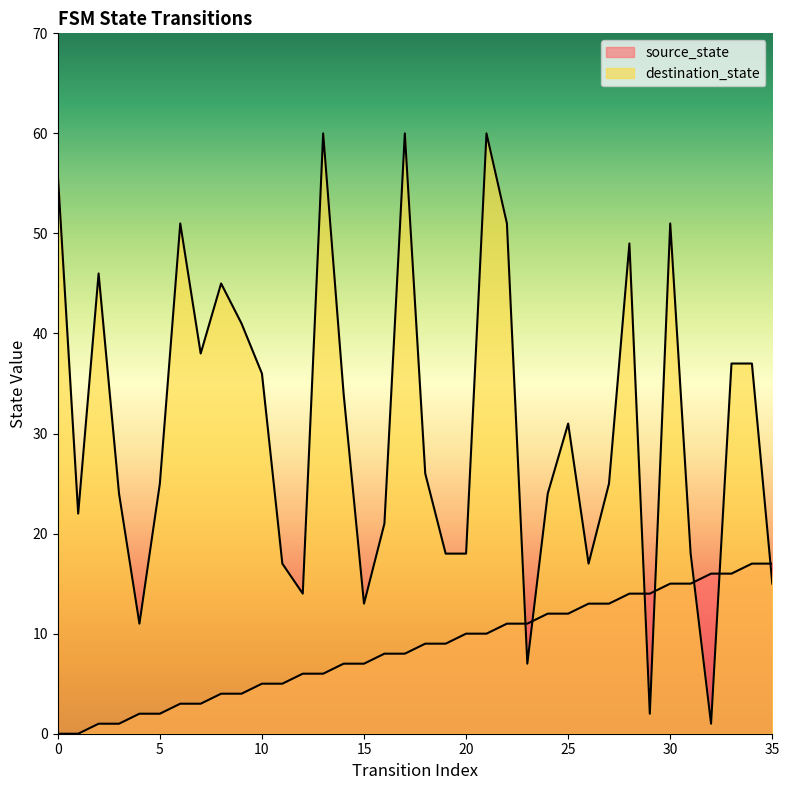

Where is the first local maximum for destination_state?

2